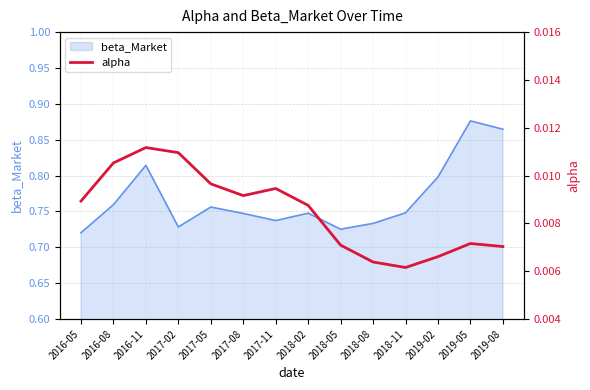

Is it true that beta_Market equals 1.3 at 2018-05?

False